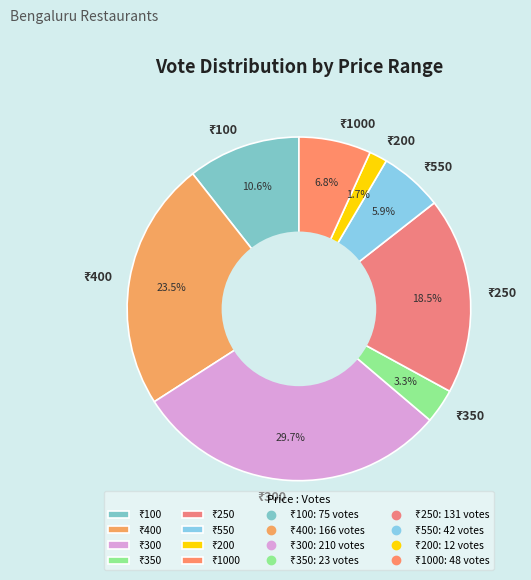

Does any single category account for the majority?

No